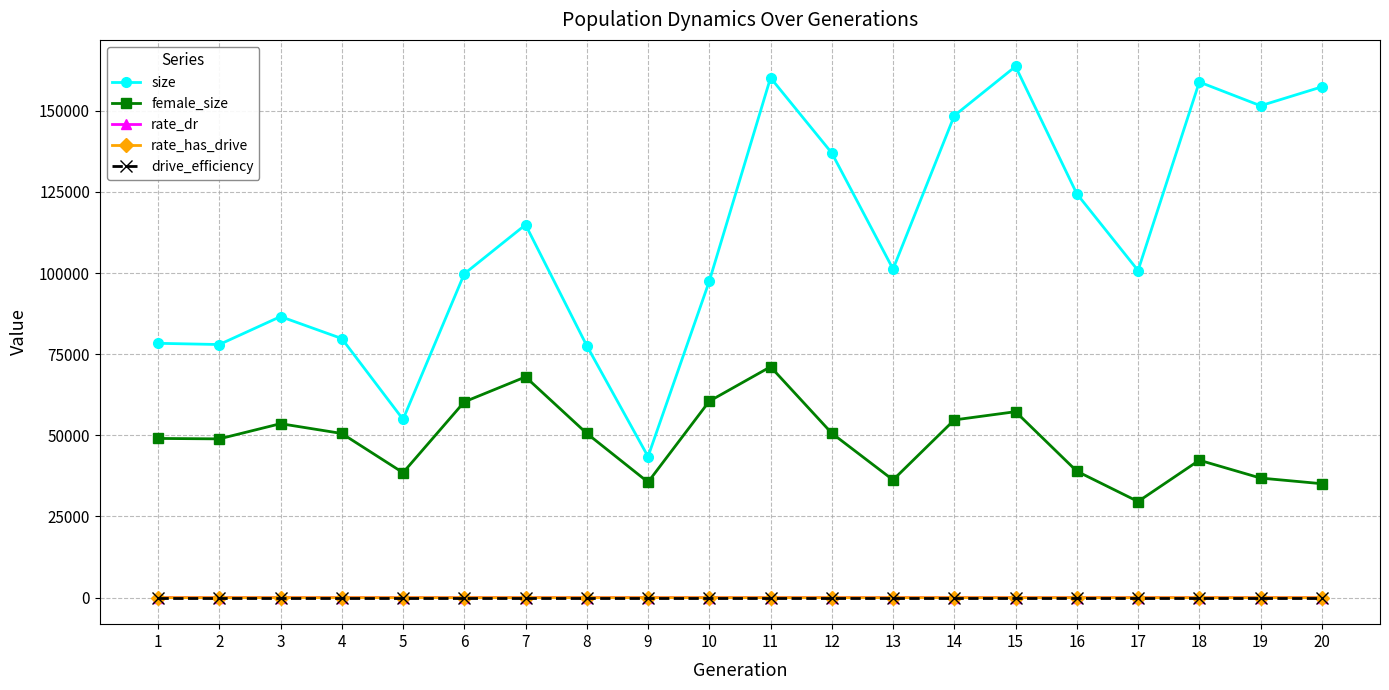

True or false: size has more than 1 points higher than both neighbors.

True